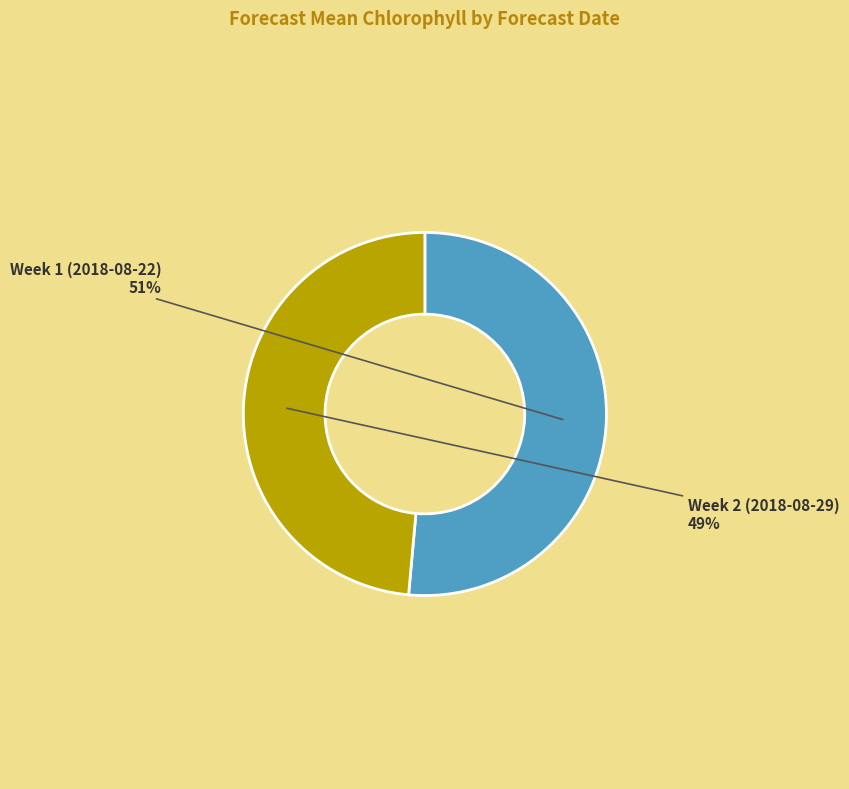

How many slices are in this pie chart?

2